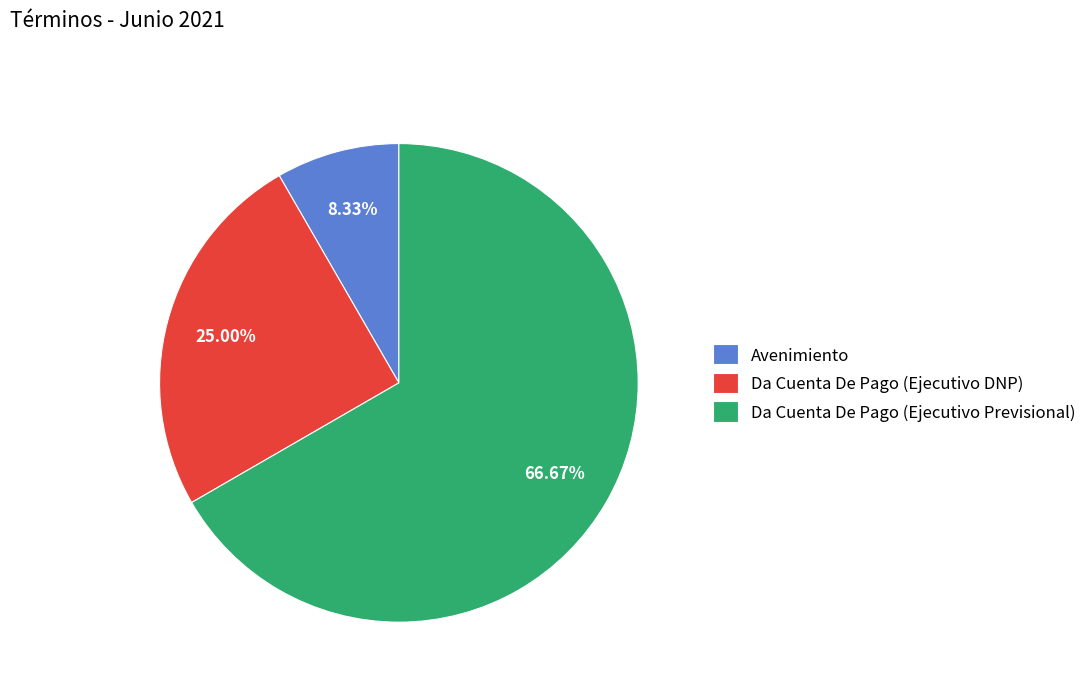

Which slice is the smallest?

Avenimiento